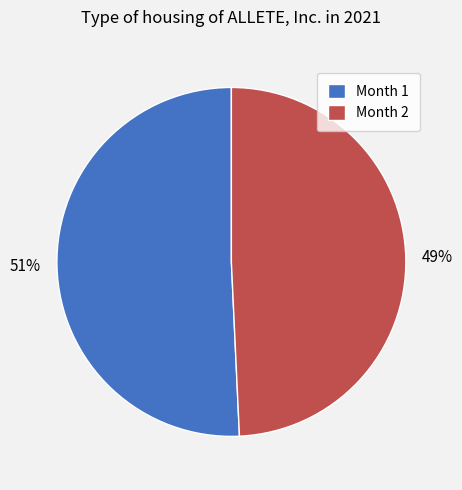

How many slices are in this pie chart?

2